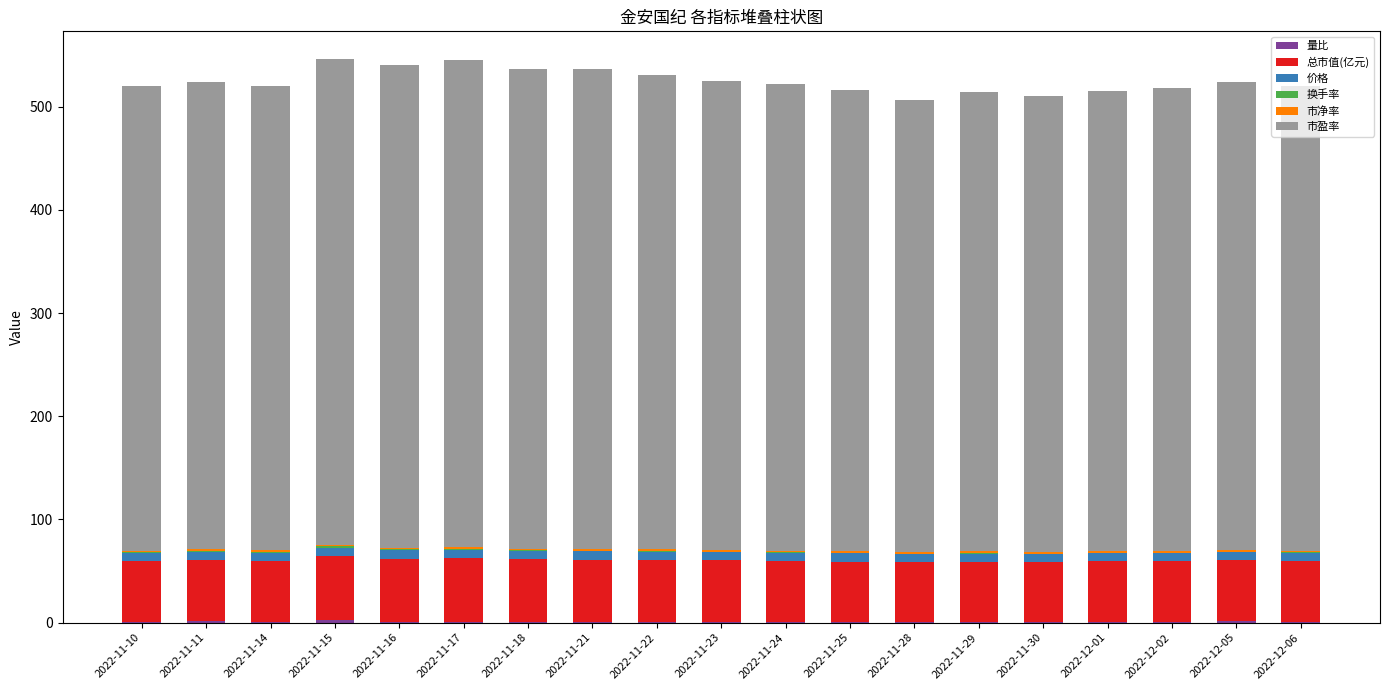

How many categories are shown in the chart?

19